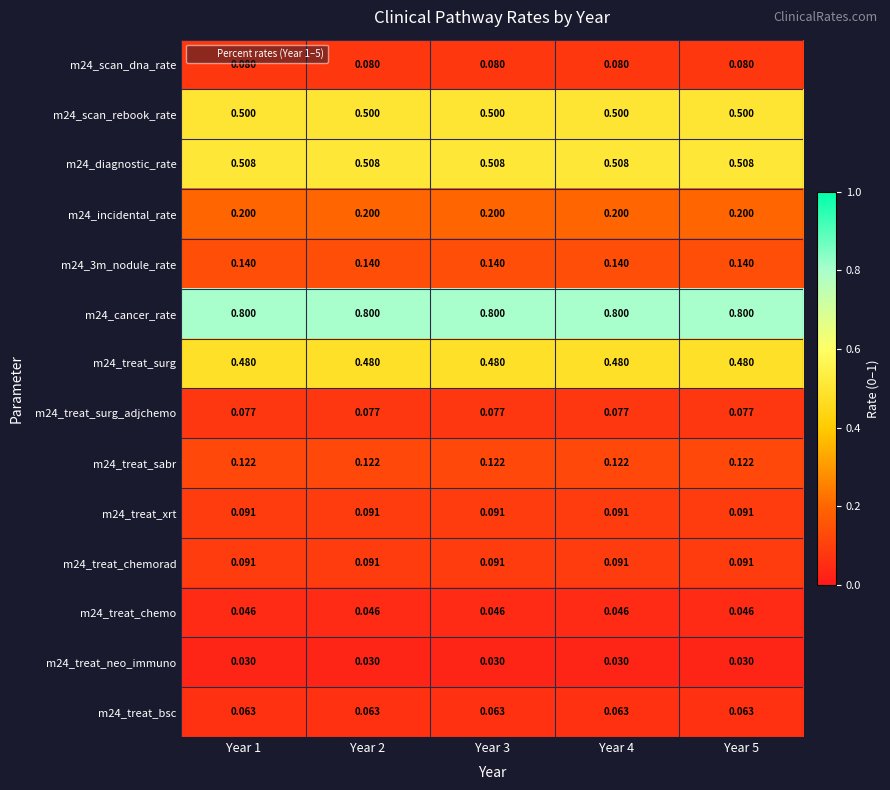

How many data points does each series have?

5